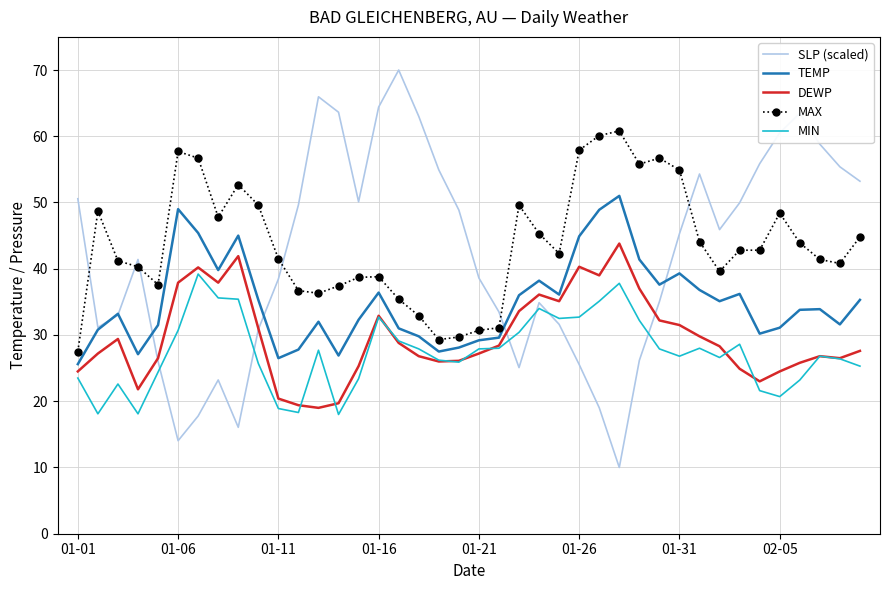

Which series has the widest spread of values?

SLP (scaled)